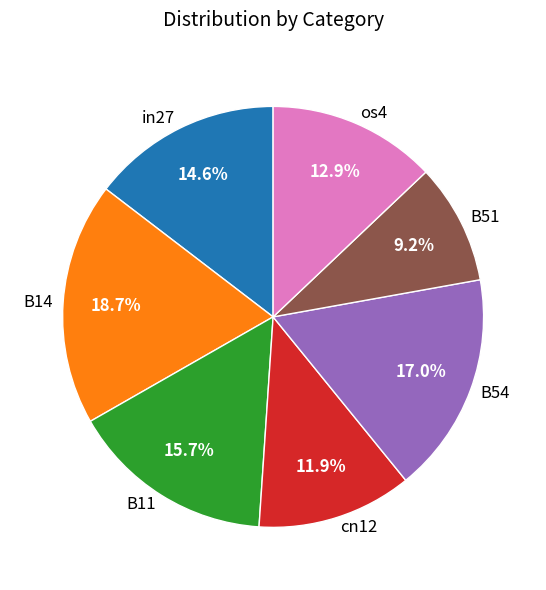

Is os4 the majority of the pie?

No